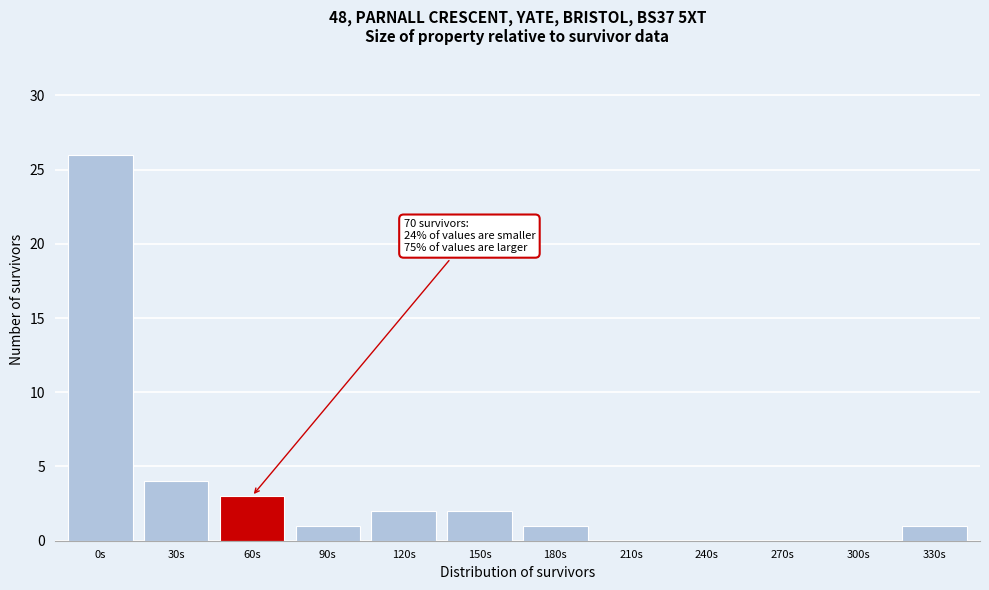

Reading left to right, what are all the values shown in this chart?

0s=26	30s=4	60s=3	90s=1	120s=2	150s=2	180s=1	210s=0	240s=0	270s=0	300s=0	330s=1